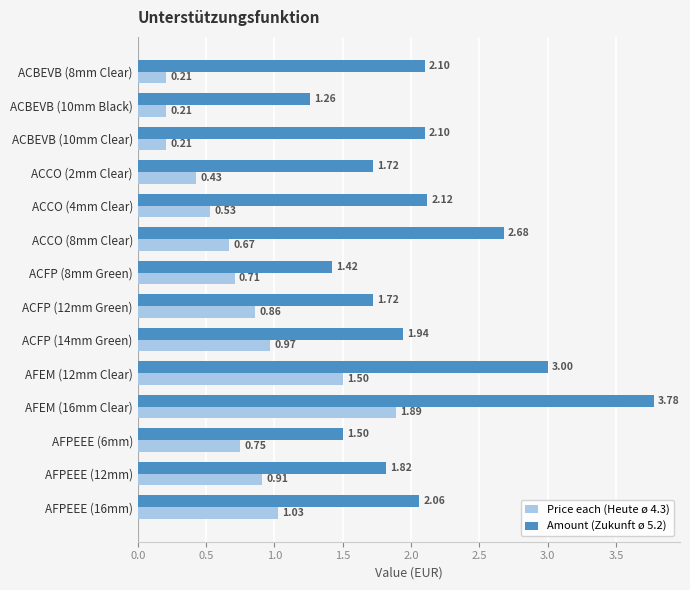

What is the difference between the highest and lowest values at ACCO (4mm Clear)?

1.6